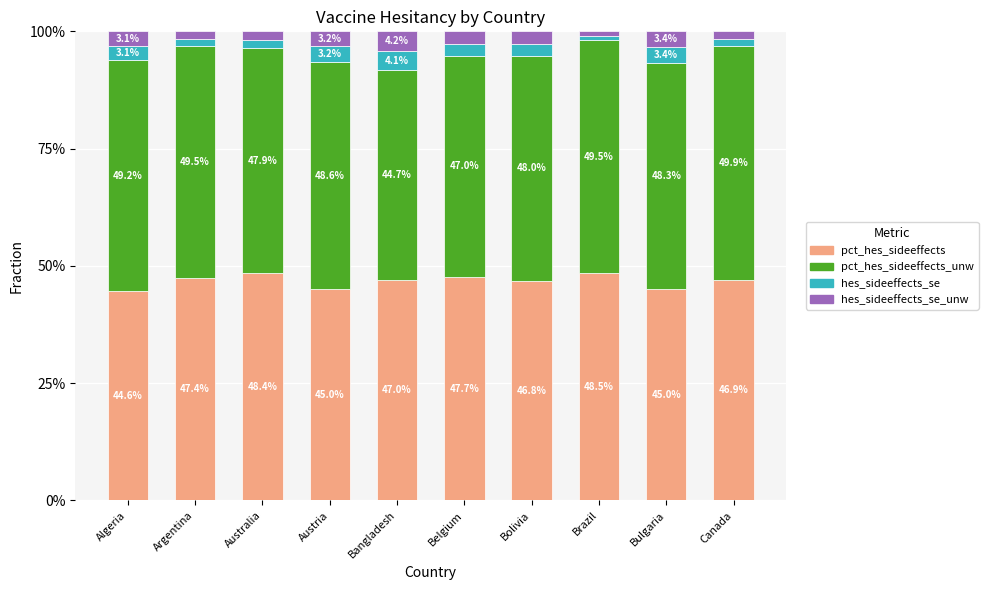

At which label does pct_hes_sideeffects first exceed 46?

Argentina